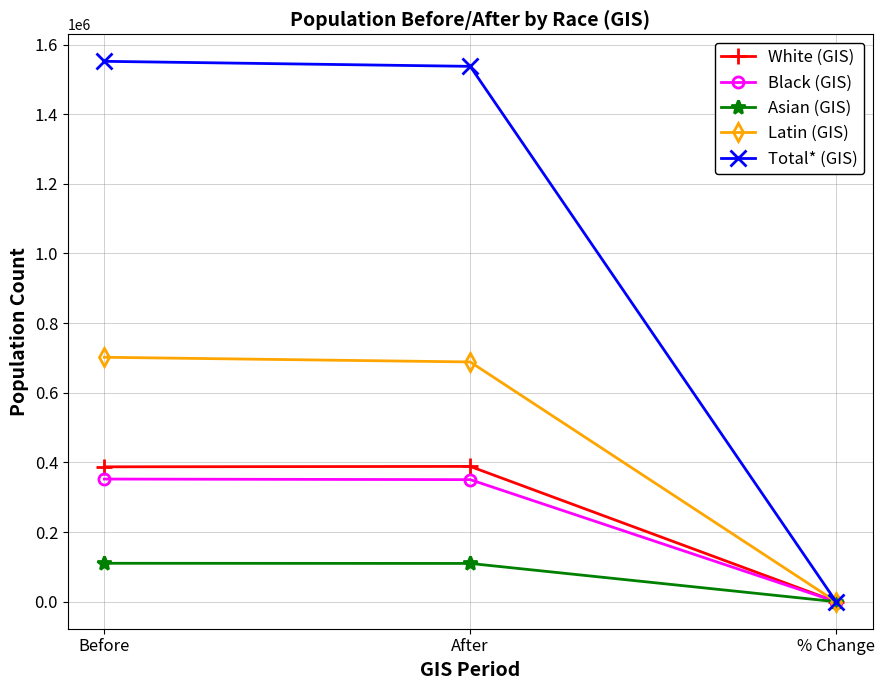

What is the difference between the highest and lowest values at Before?

1441531.5